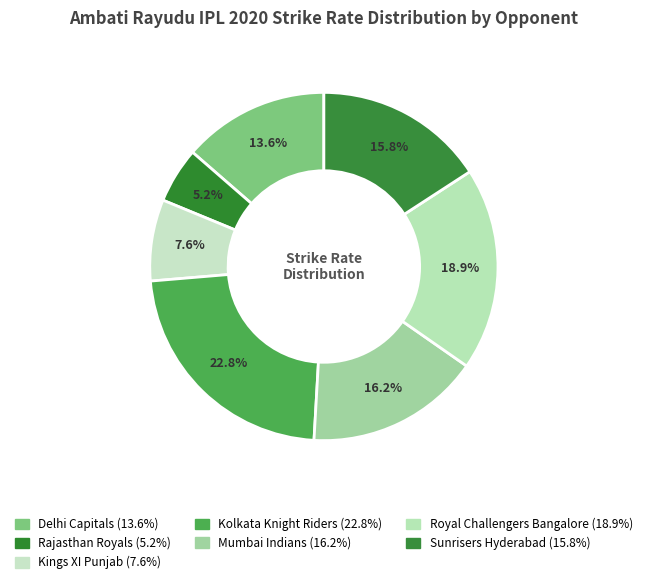

How many slices are in this pie chart?

7